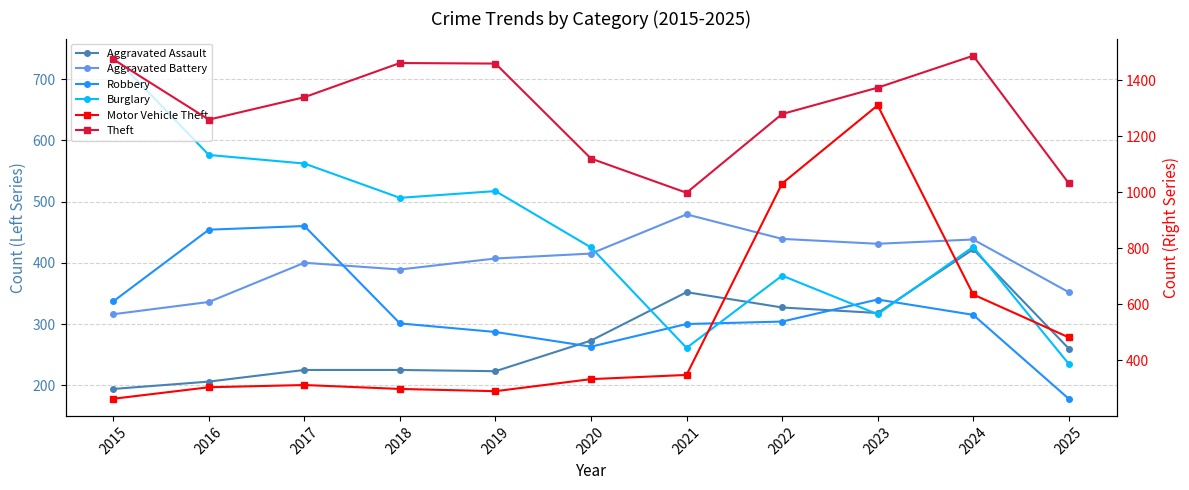

How many interior local peaks does the Burglary series have?

3